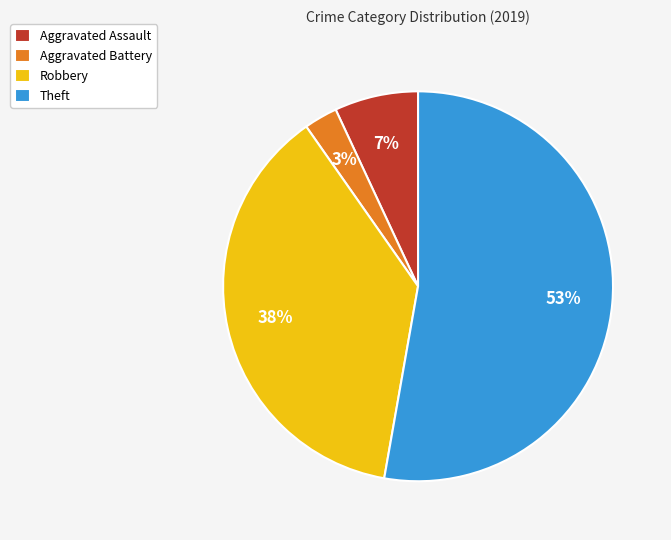

What is the largest slice in the pie chart?

Theft